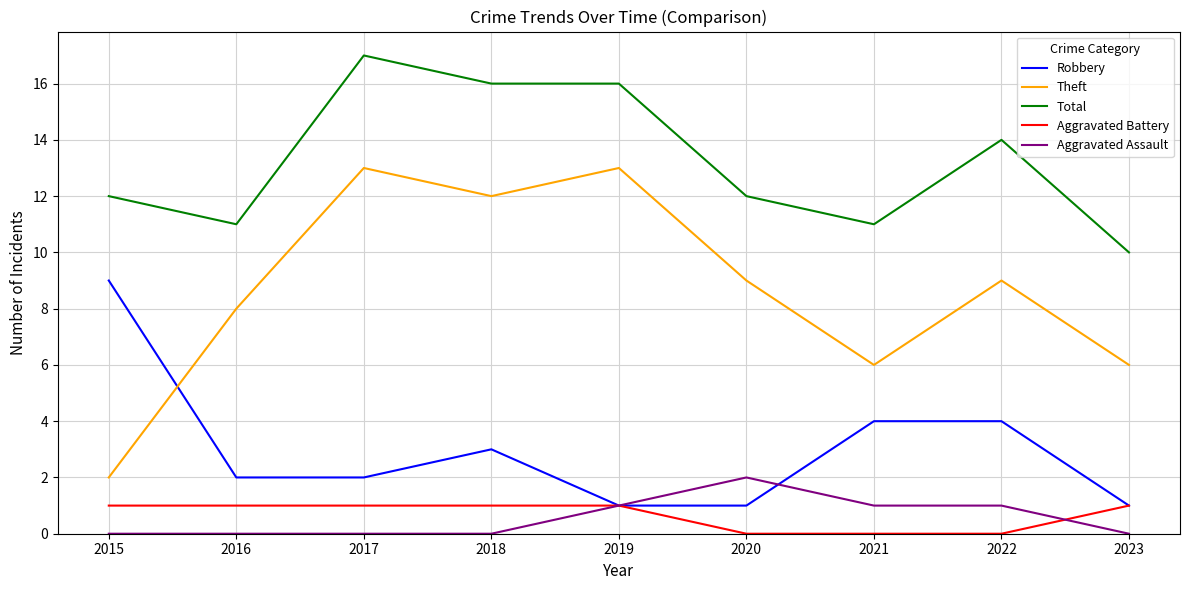

What are all the series names shown in the legend?

Robbery, Theft, Total, Aggravated Battery, Aggravated Assault